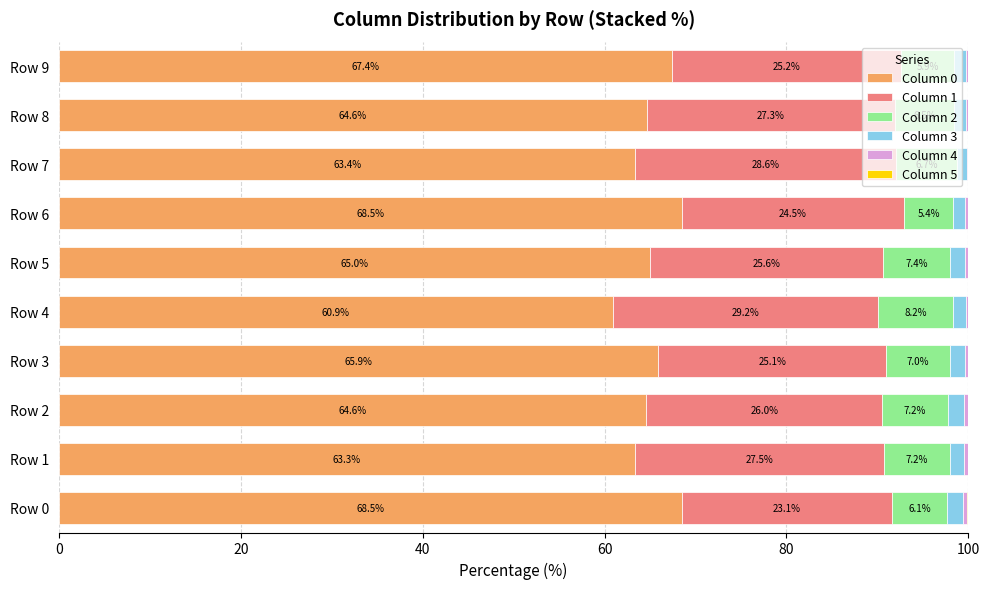

The Column 0 series shows 94.0 at Row 8. True or false?

False